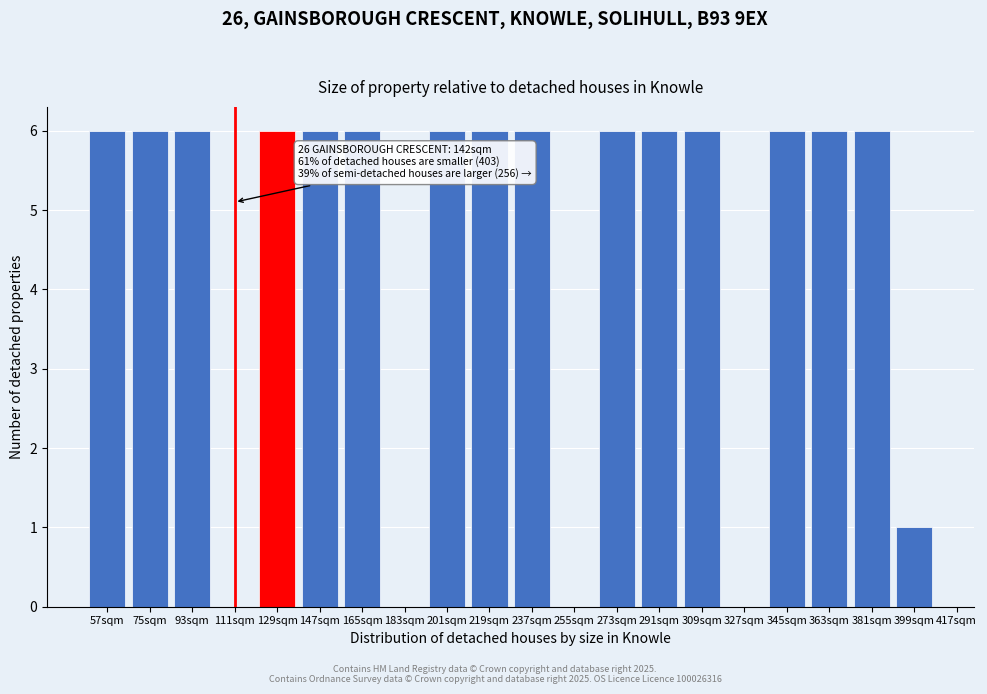

Reading right to left, transcribe all the data shown in this chart.

399sqm=1	381sqm=6	363sqm=6	345sqm=6	327sqm=0	309sqm=6	291sqm=6	273sqm=6	255sqm=0	237sqm=6	219sqm=6	201sqm=6	183sqm=0	165sqm=6	147sqm=6	129sqm=6	111sqm=0	93sqm=6	75sqm=6	57sqm=6